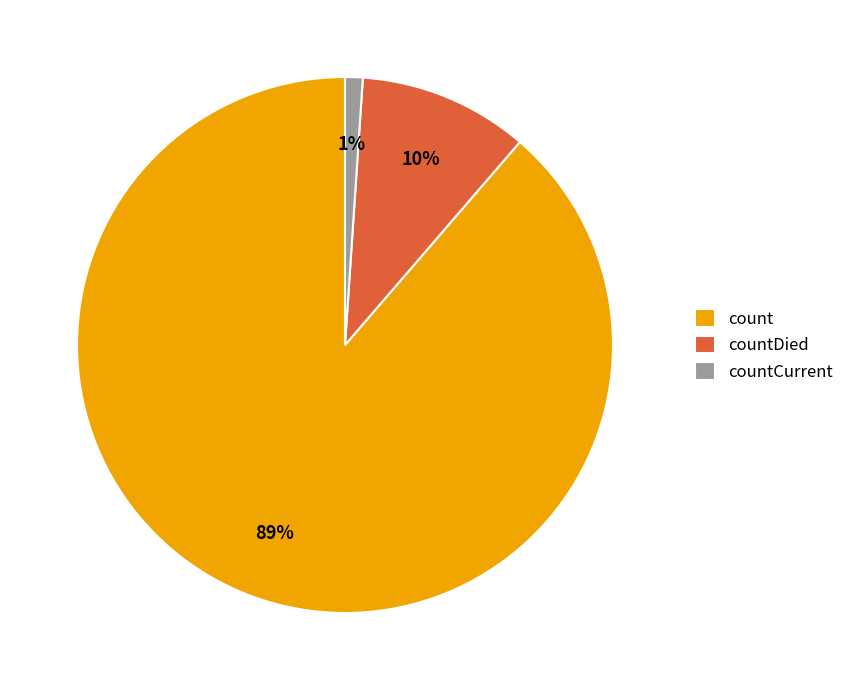

How many slices are in this pie chart?

3